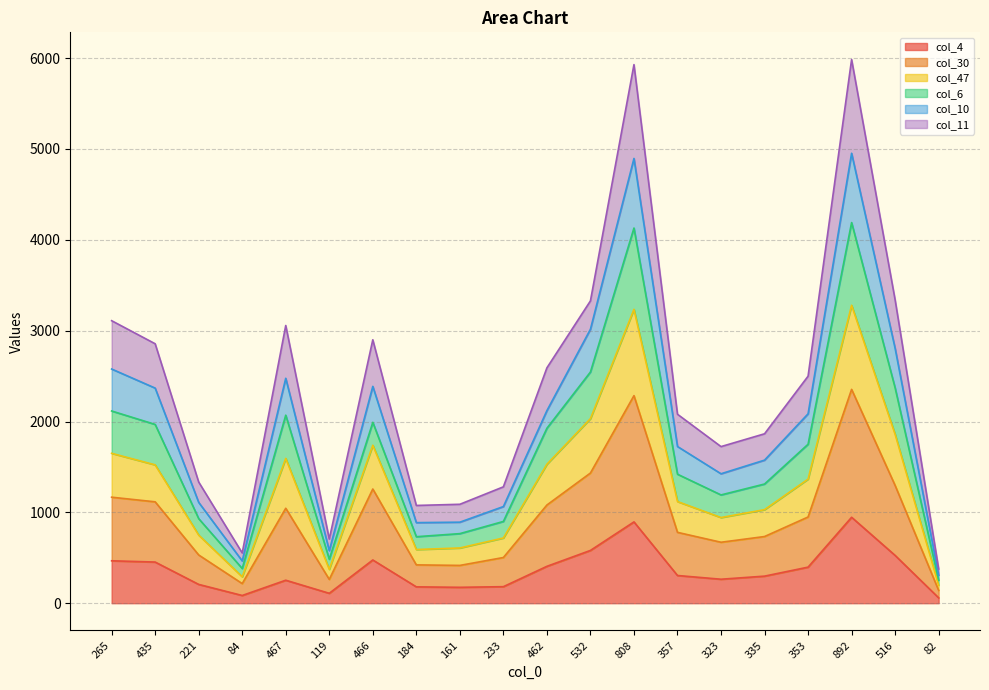

Where is the first local maximum for col_47?

467